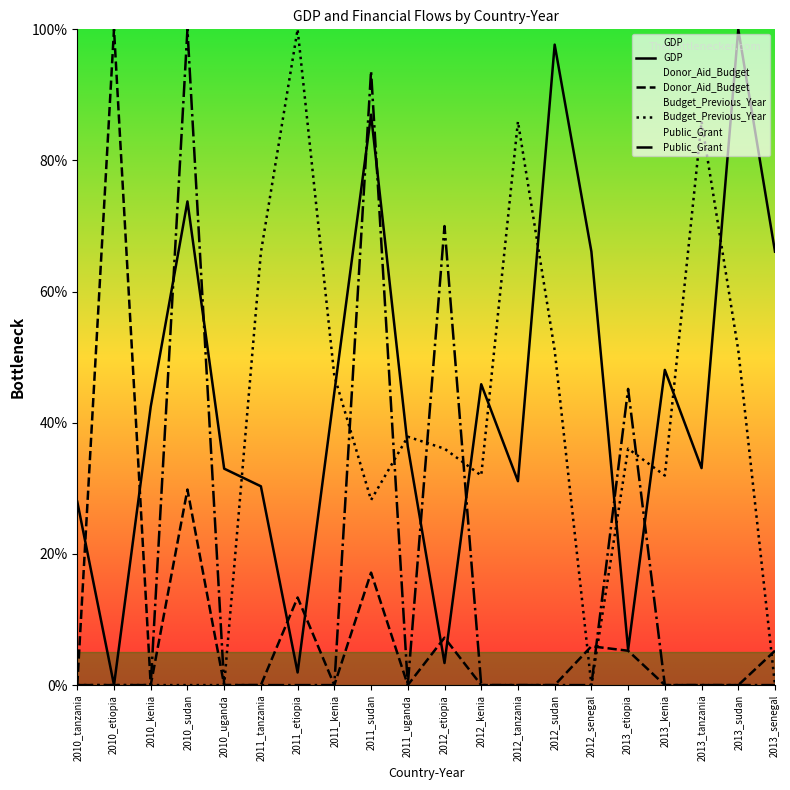

What is the label of the 19th point from the left?

2013_sudan